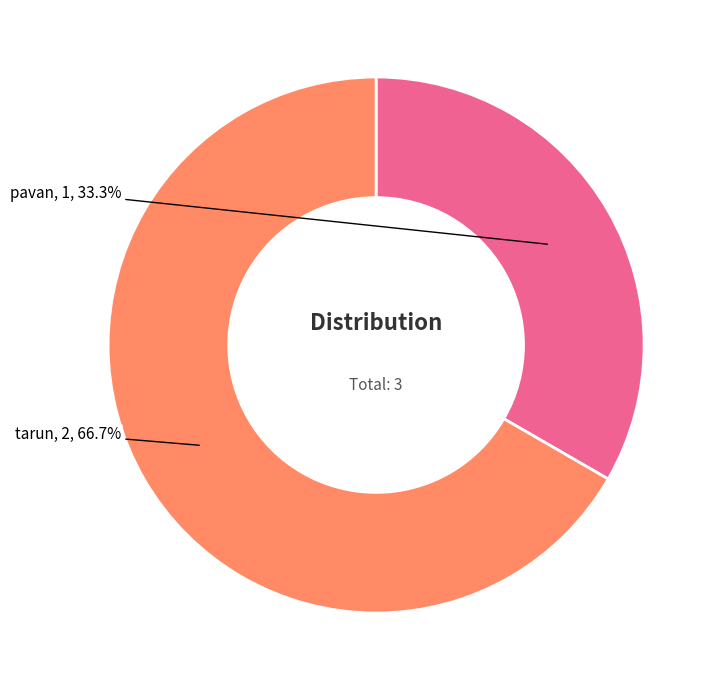

To the nearest percent, what is the difference between the largest and smallest slice percentages?

33%